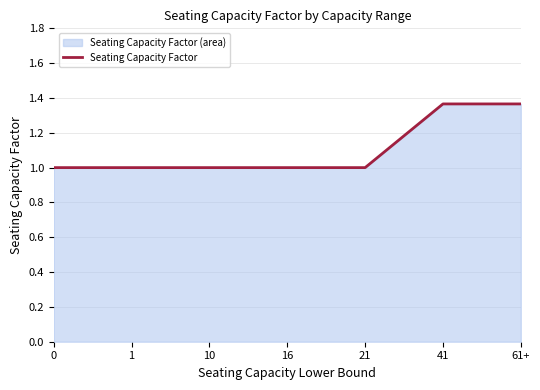

How many lines are shown in the chart?

1